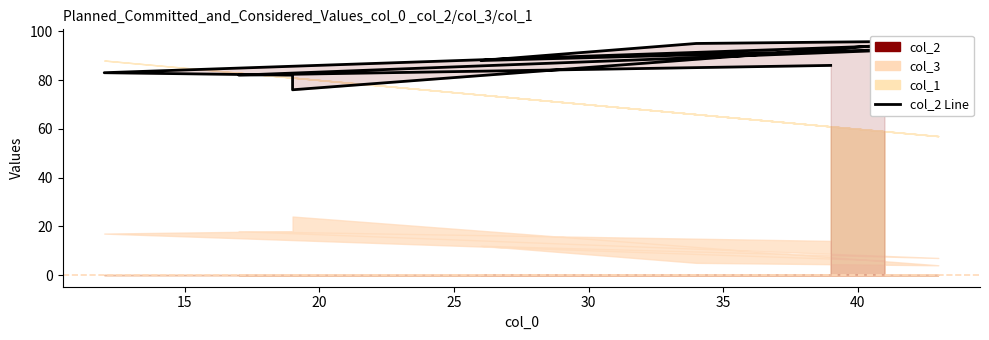

What is the difference between the maximum and minimum values?

20